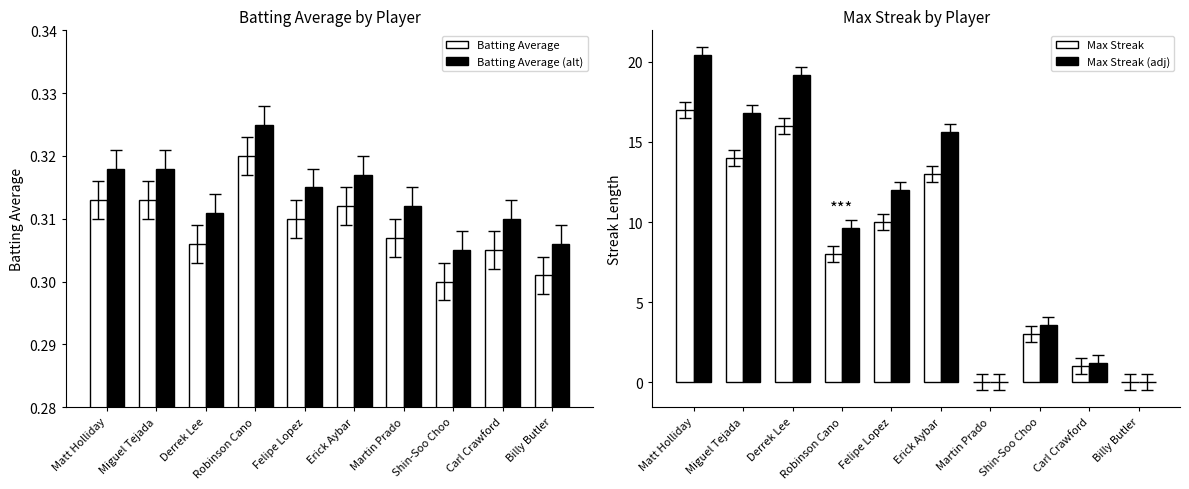

The Batting Average (alt) series shows 0.5 at Felipe Lopez. True or false?

False